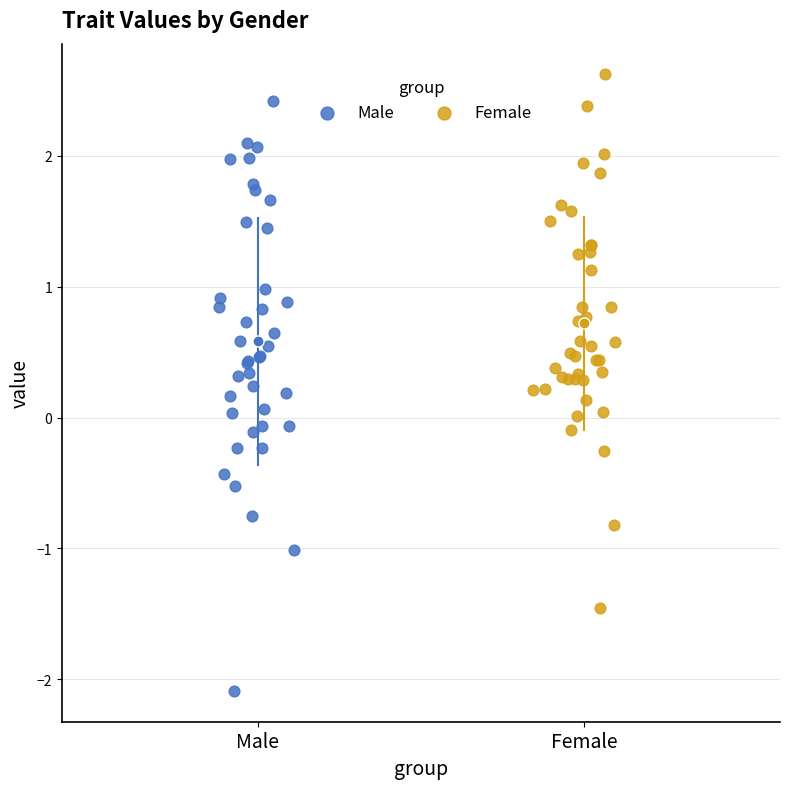

Which series has the largest Y range (max minus min)?

Male